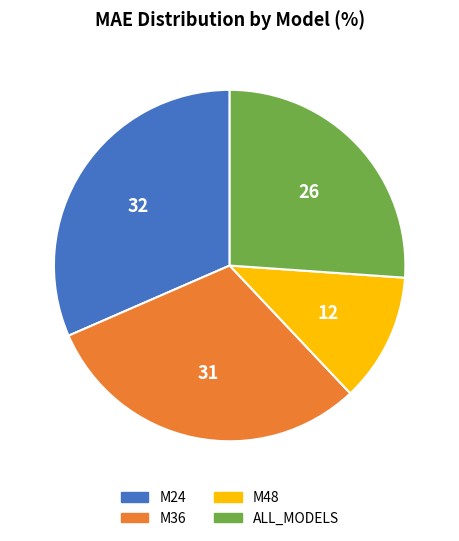

Is it true that ALL_MODELS is 31% of the pie?

False